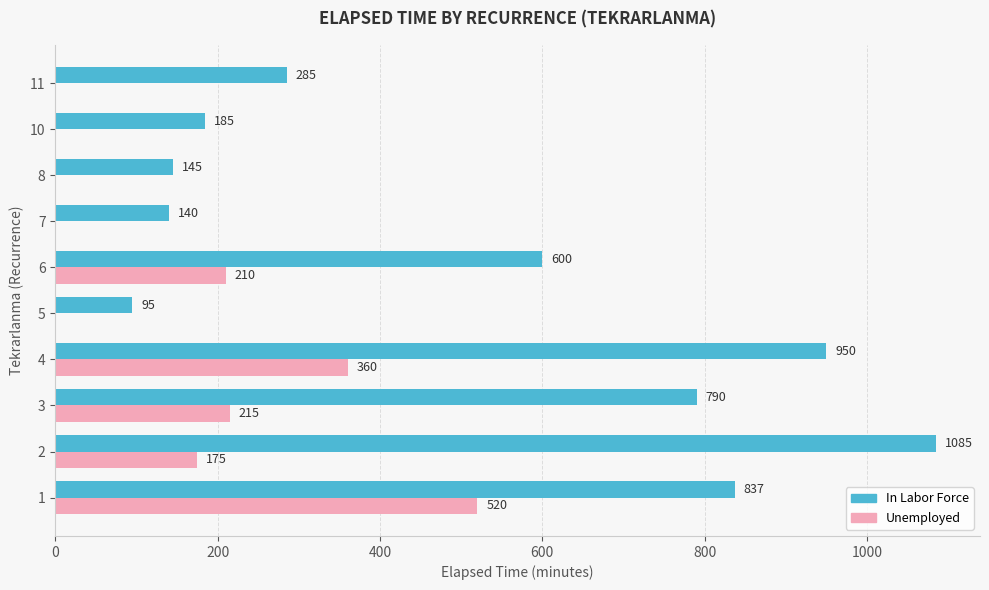

What is the sum of the In Labor Force values at 10 and 4?

1135